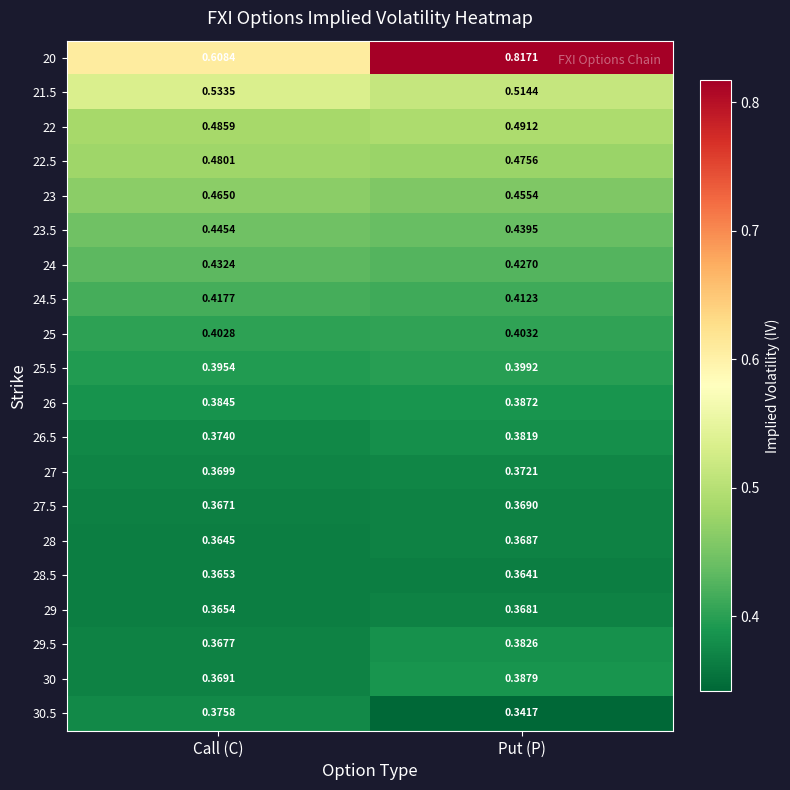

Rank the categories by 21.5 value from lowest to highest.

Put (P), Call (C)